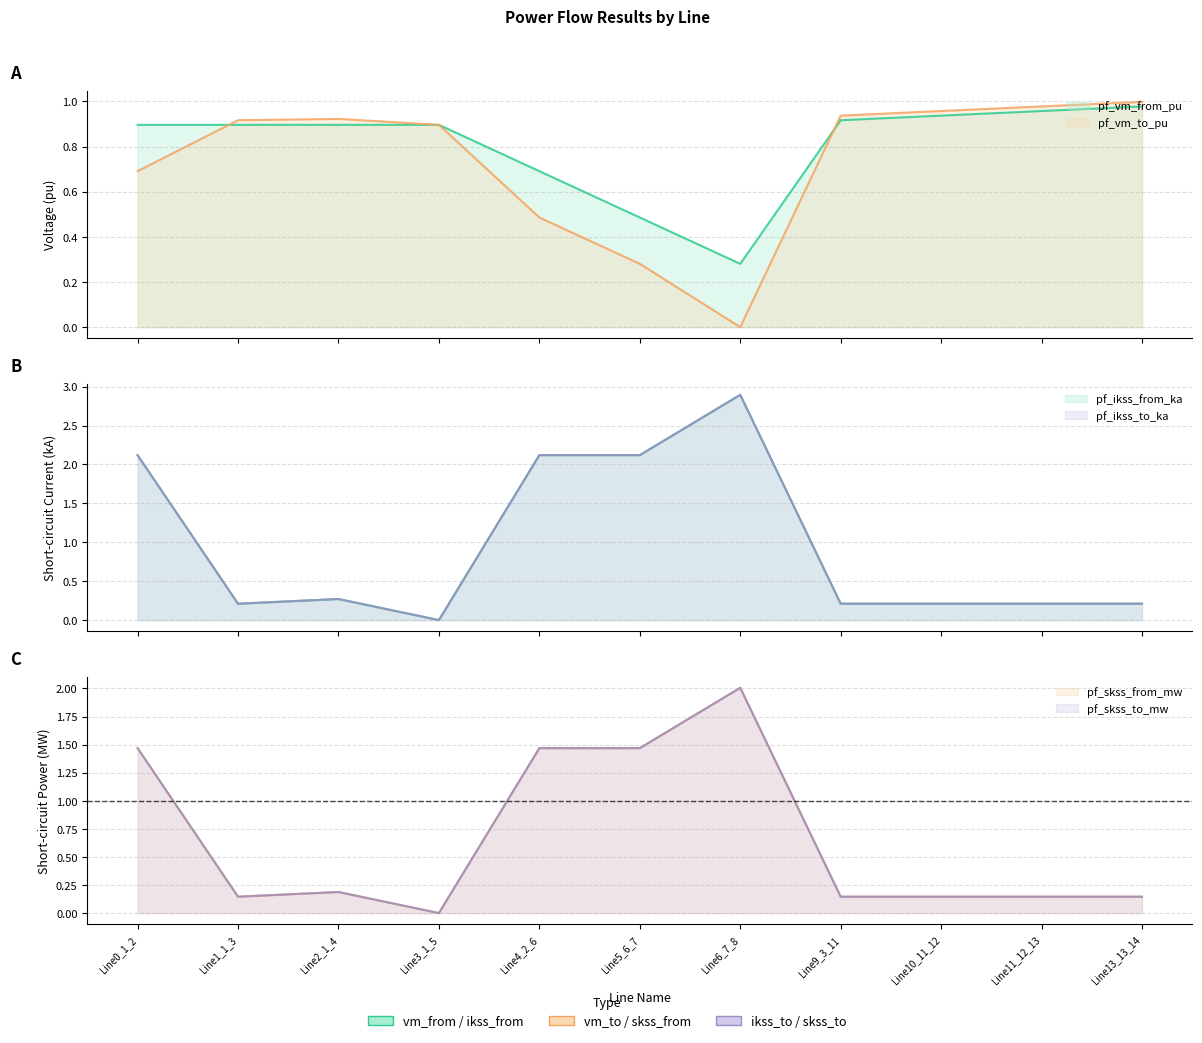

How many times do pf_vm_from_pu and pf_vm_to_pu cross each other?

3